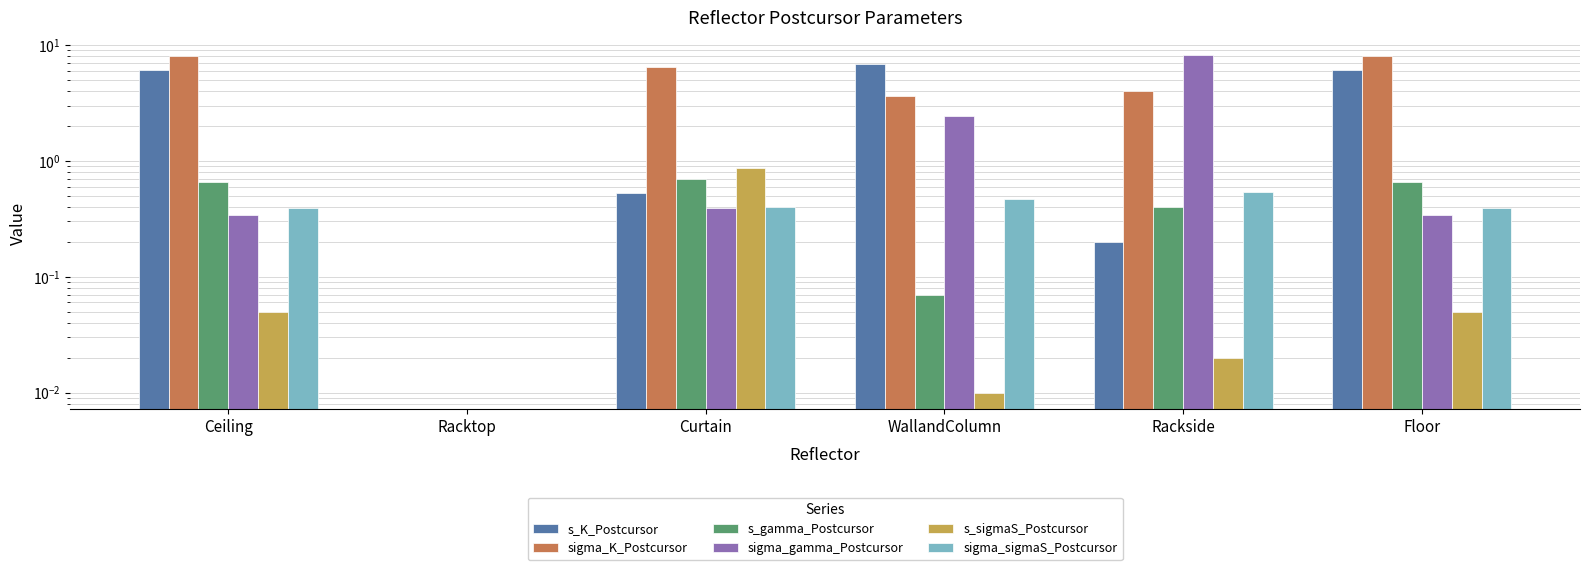

What is the difference between the sigma_K_Postcursor values at Rackside and Ceiling?

4.1